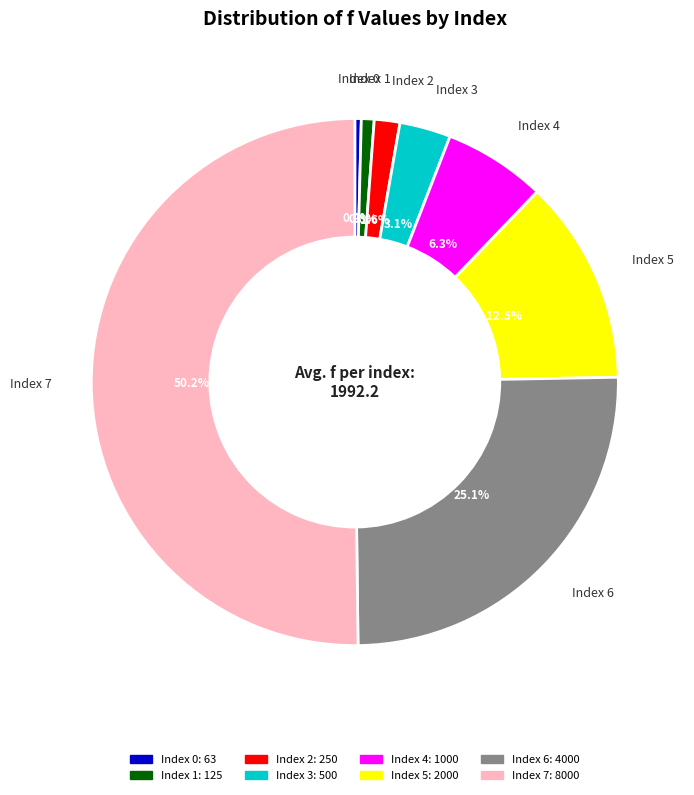

What is the majority slice?

7